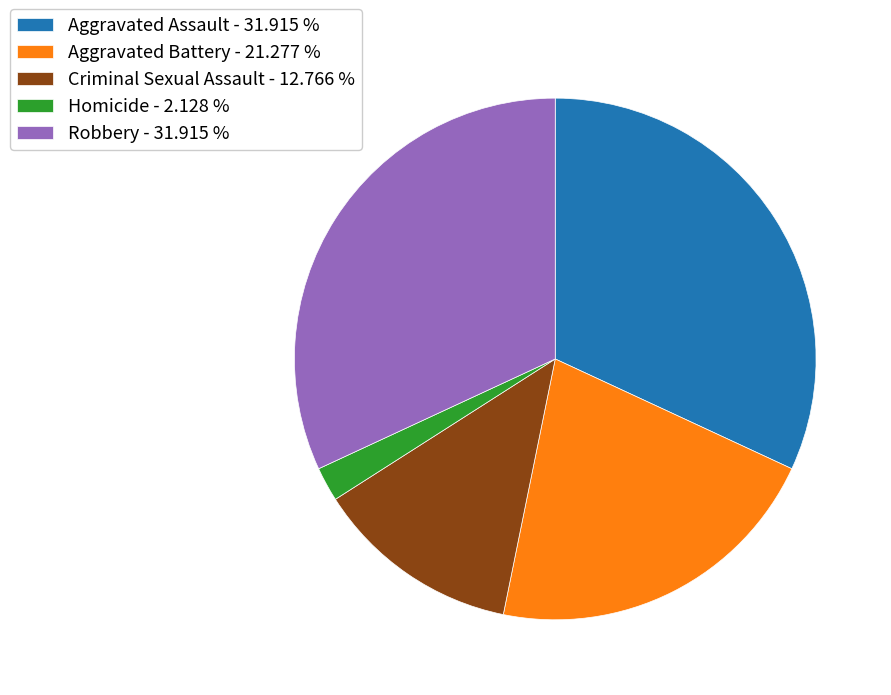

Which has a higher value, Aggravated Battery or Aggravated Assault?

Aggravated Assault